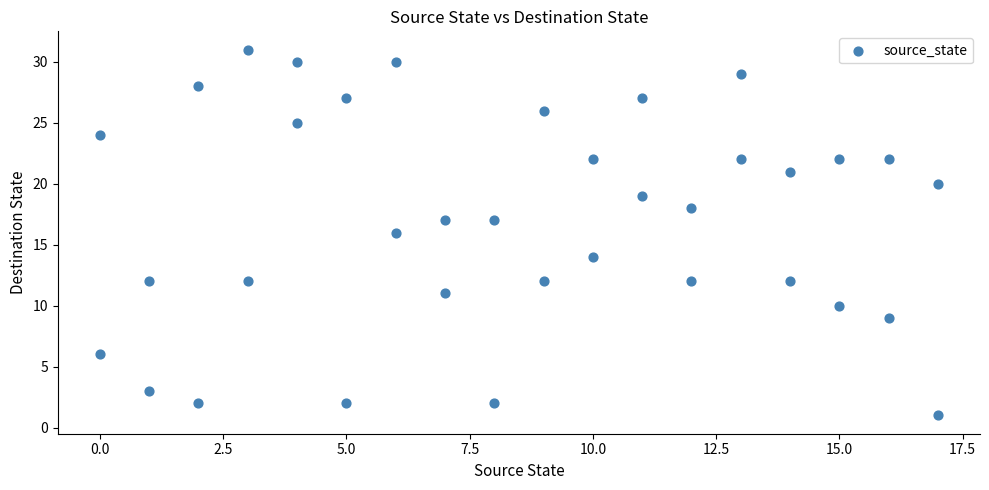

How many points are shown in the scatter plot?

36